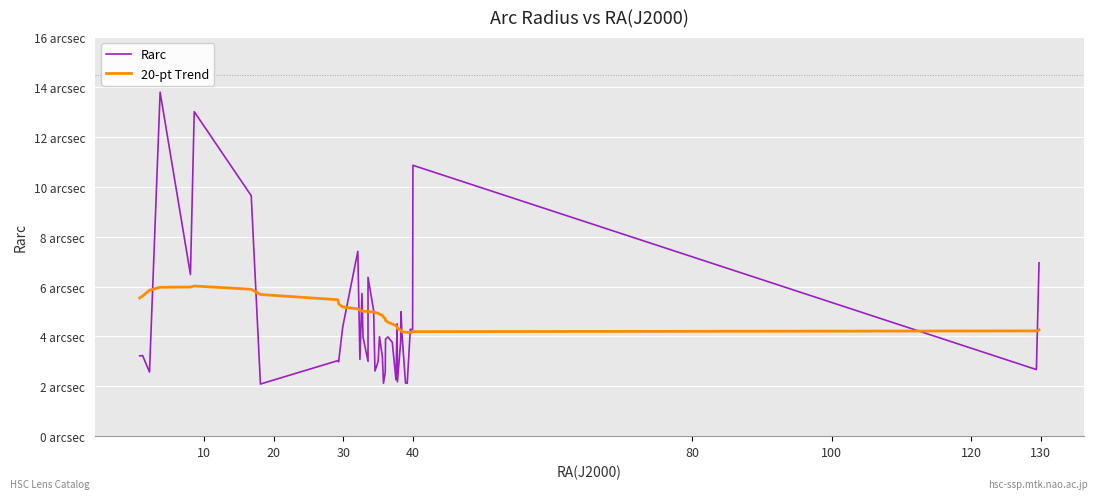

In 20-pt Trend, how many points are higher than both neighbors (excluding endpoints)?

1